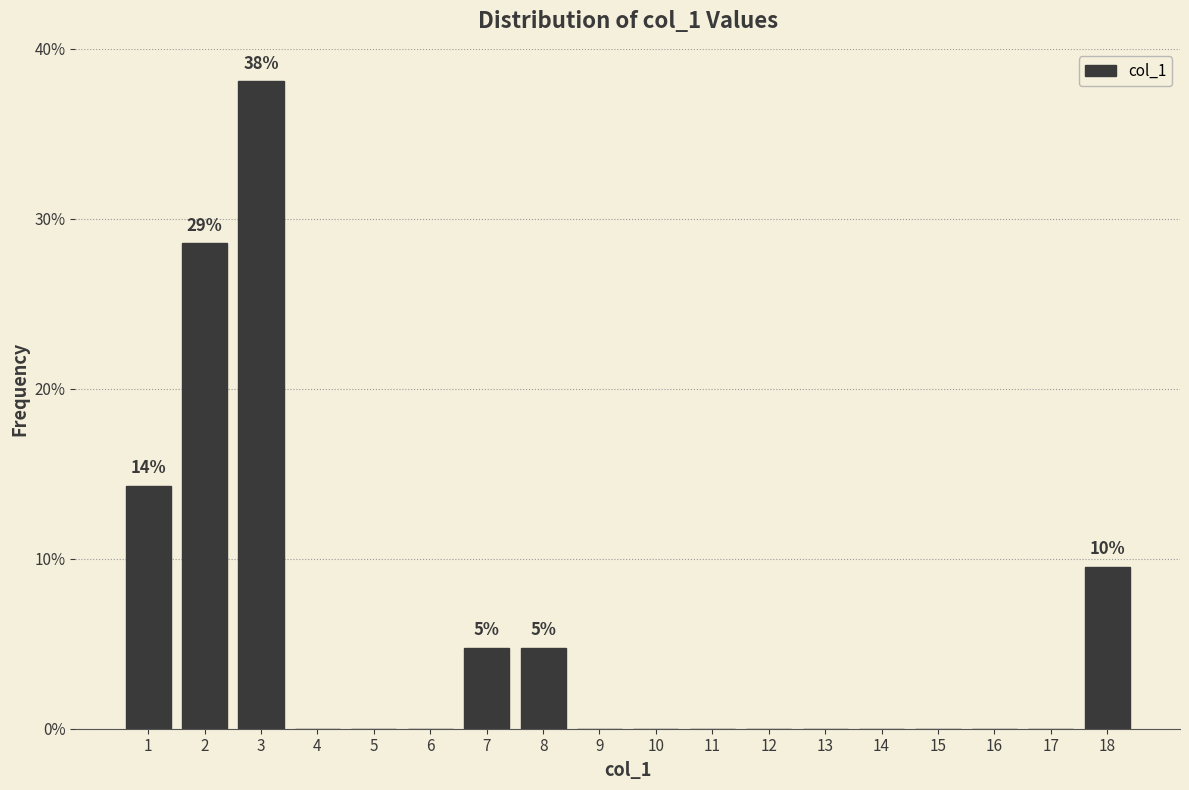

Over which range of the x-axis is the bar tallest?

2.5 to 3.5